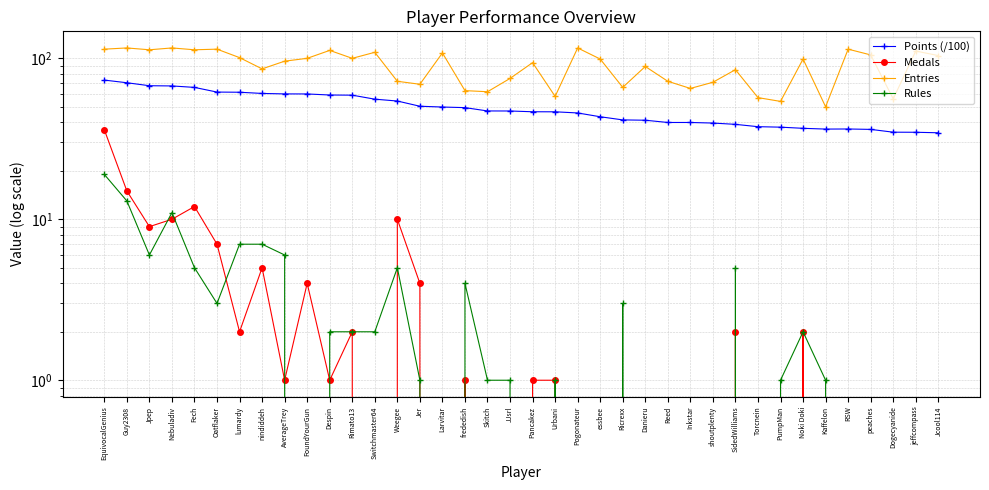

True or false: Points (/100) has a value of 49.4 at frededish.

True